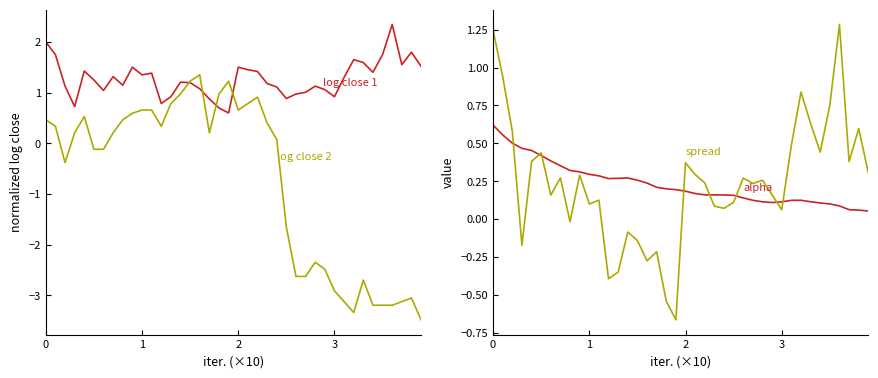

What are all the series names shown in the legend?

normalizedLogClose1, normalizedLogClose2, alpha, spread